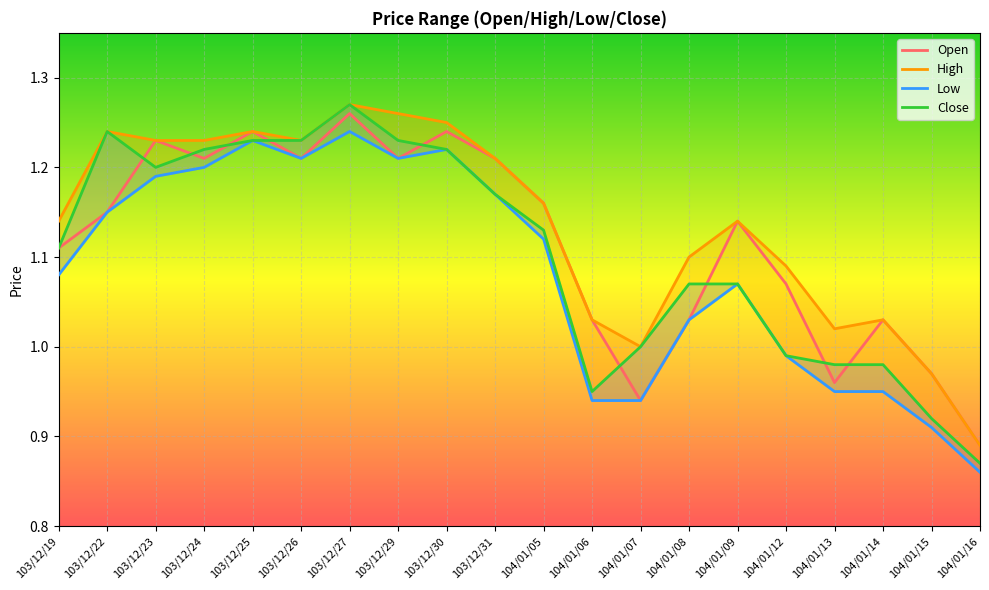

True or false: Open has a value of 2.0 at 103/12/24.

False